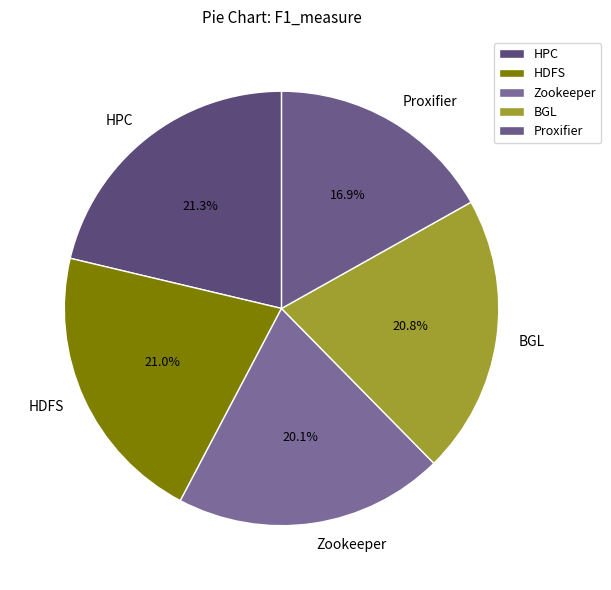

Which has a higher value, BGL or Zookeeper?

BGL